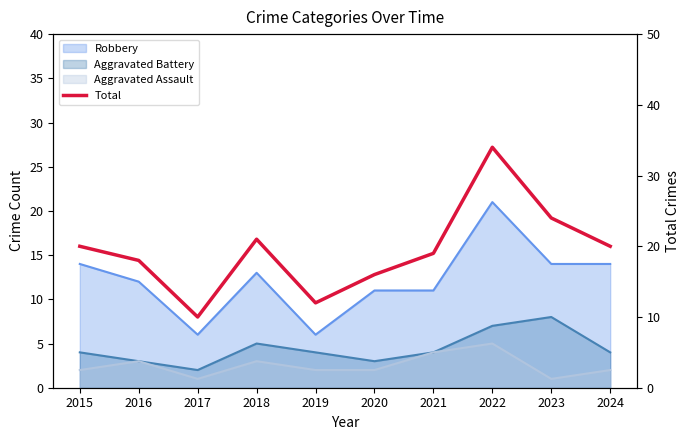

Where is the first local minimum?

2017